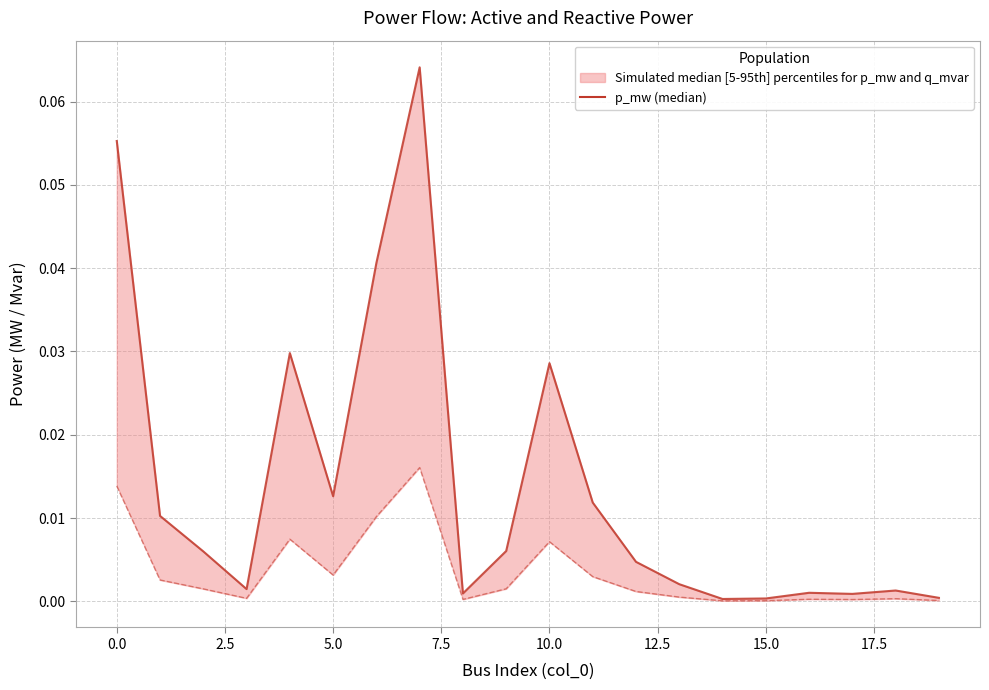

At which label is q_mvar closest to 0?

14